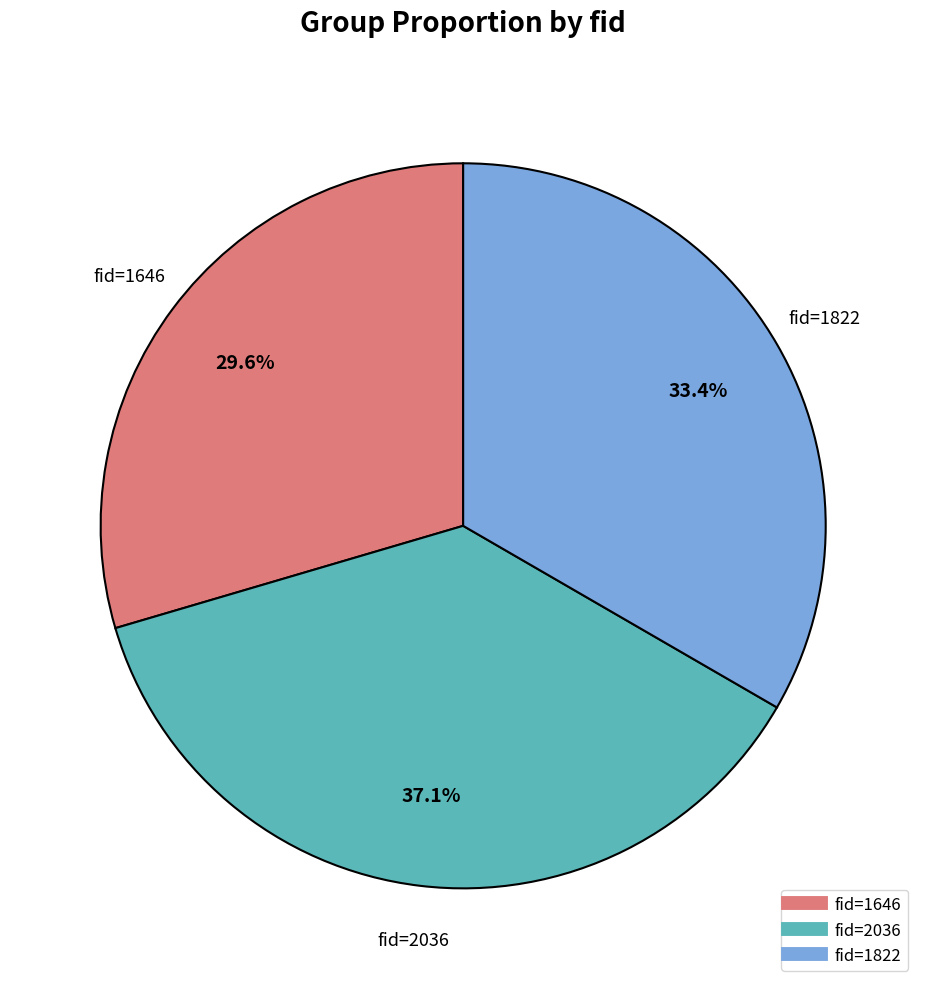

Is there any slice that represents more than half of the pie?

No